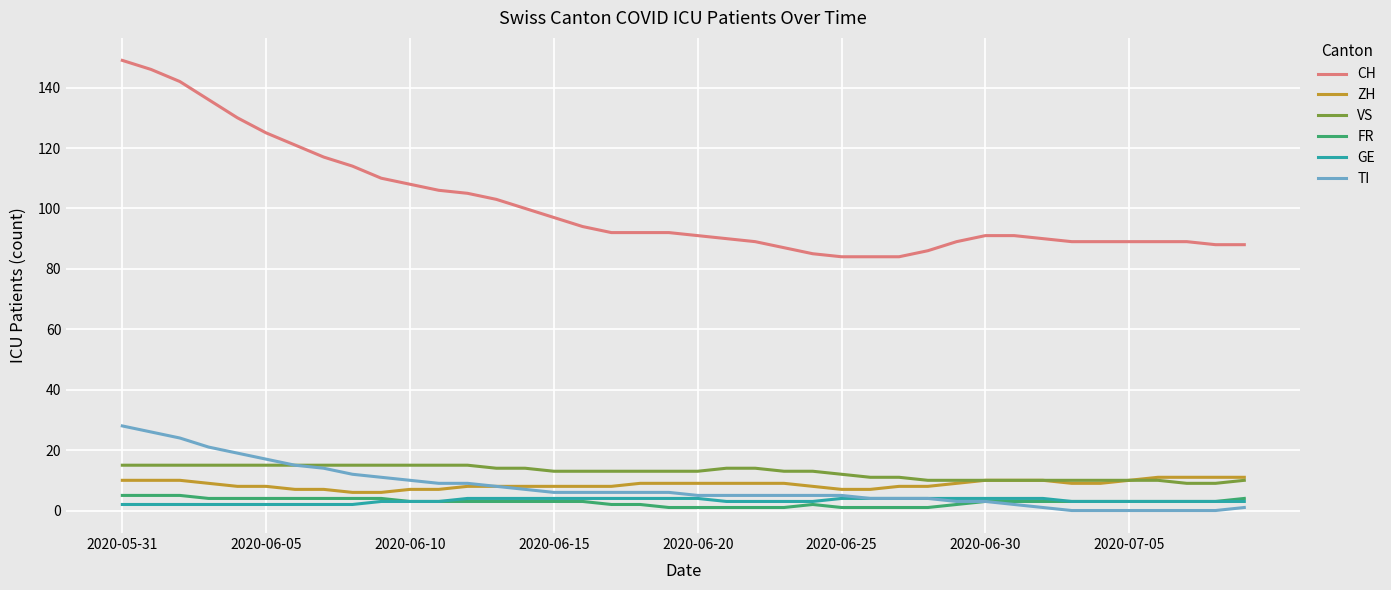

True or false: ZH and CH cross at least once.

False